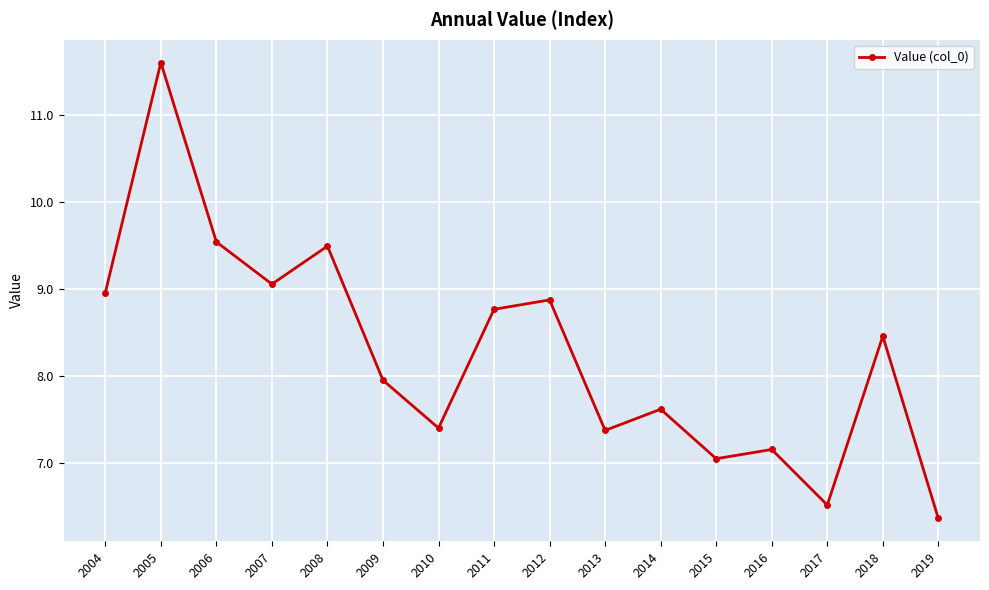

What is the average value?

8.3